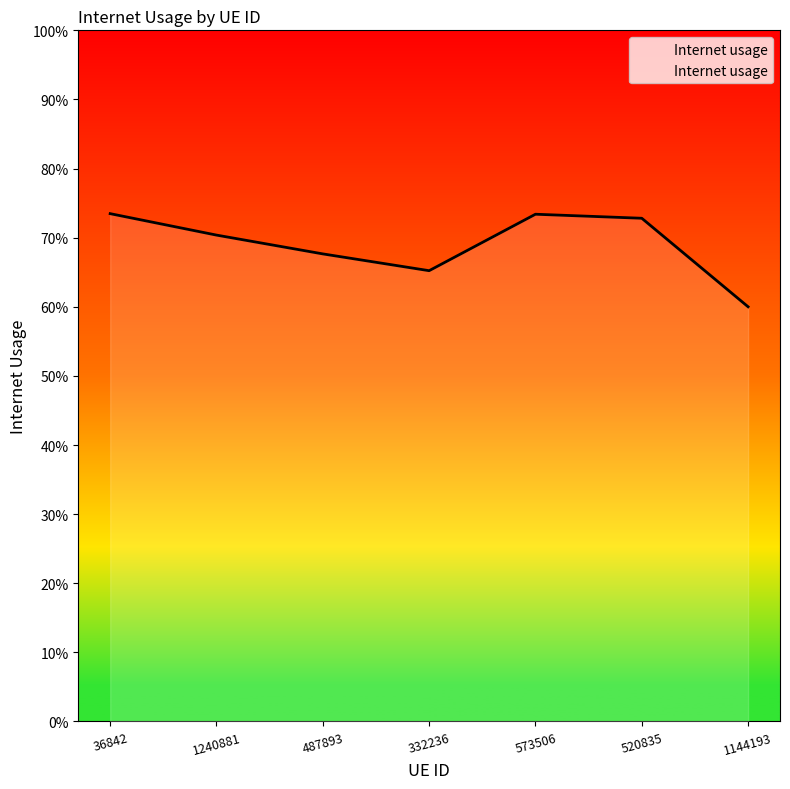

Reading left to right, list all the values displayed in this chart.

0.7	0.7	0.7	0.7	0.7	0.7	0.6